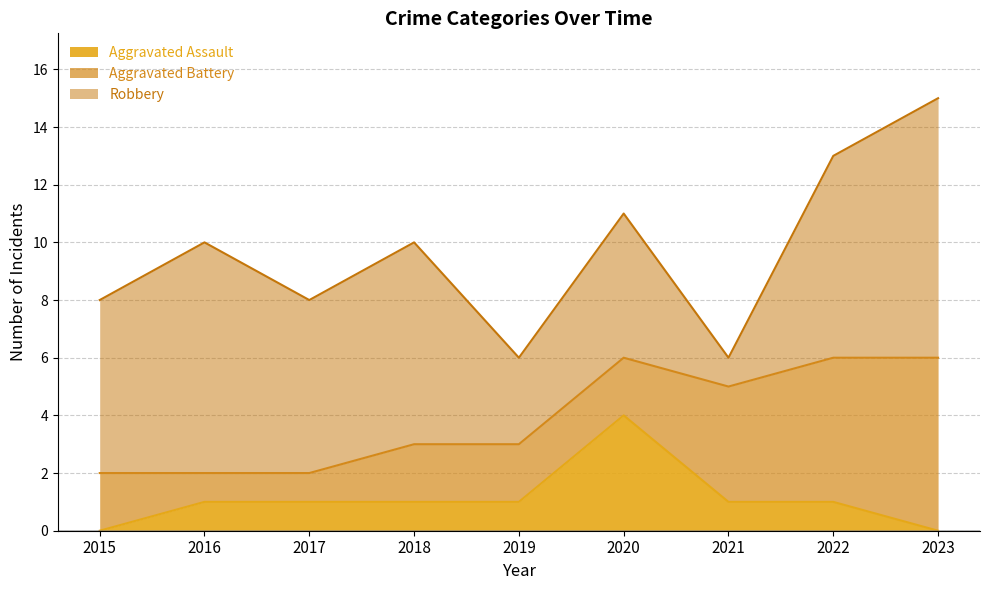

At how many categories does at least one series exceed 8?

1